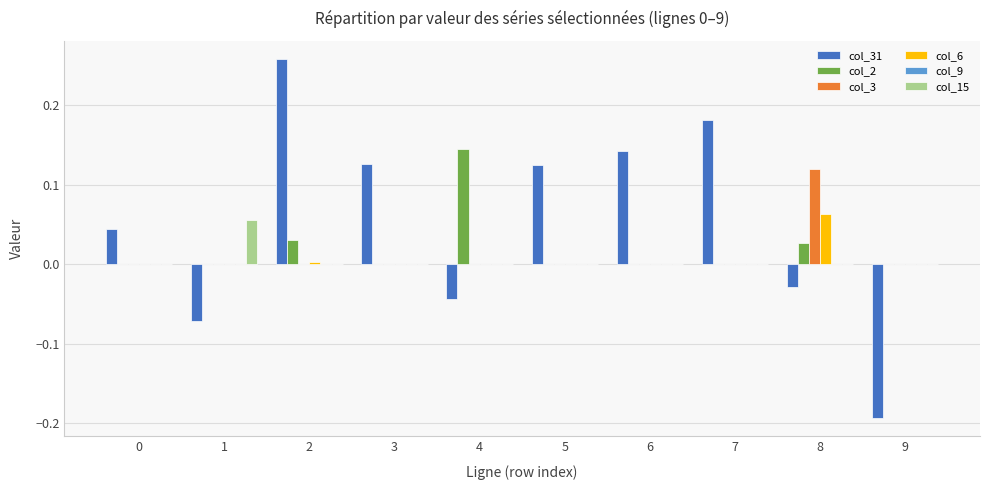

Which series has the largest total across all categories?

col_31